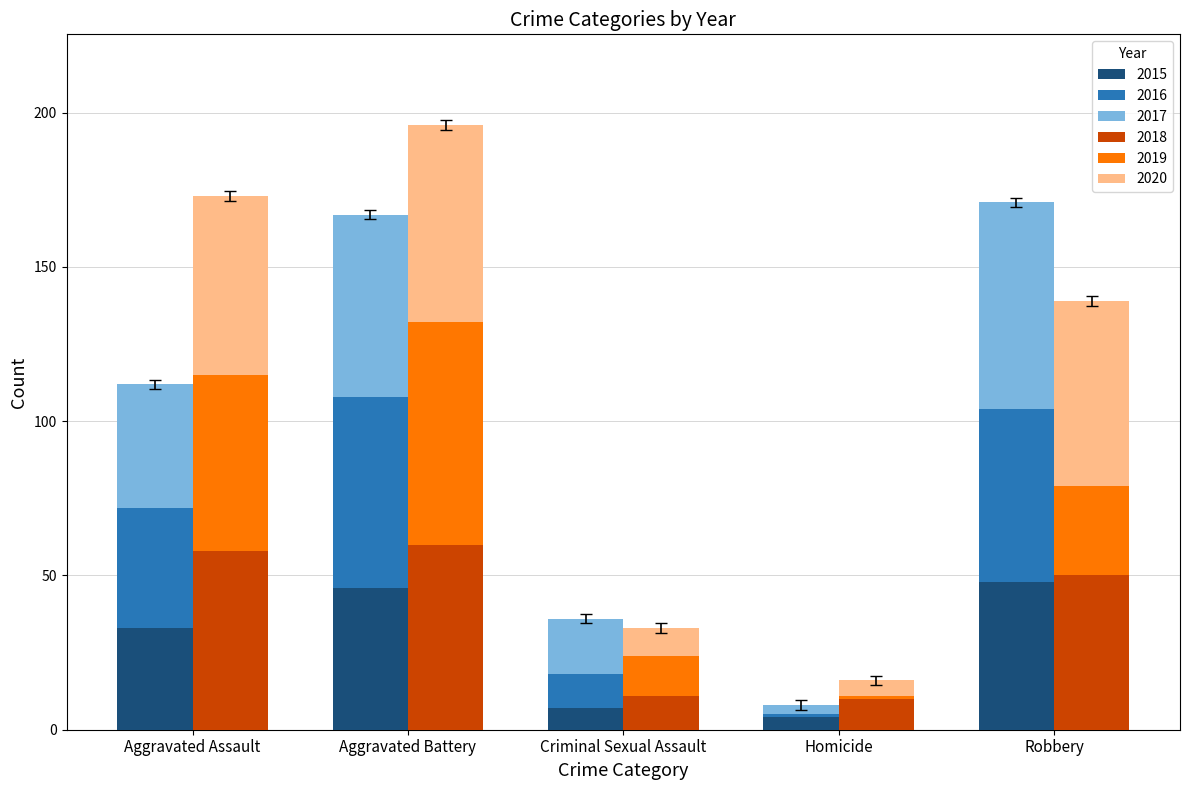

What is the difference between the highest and lowest values at Aggravated Battery?

26